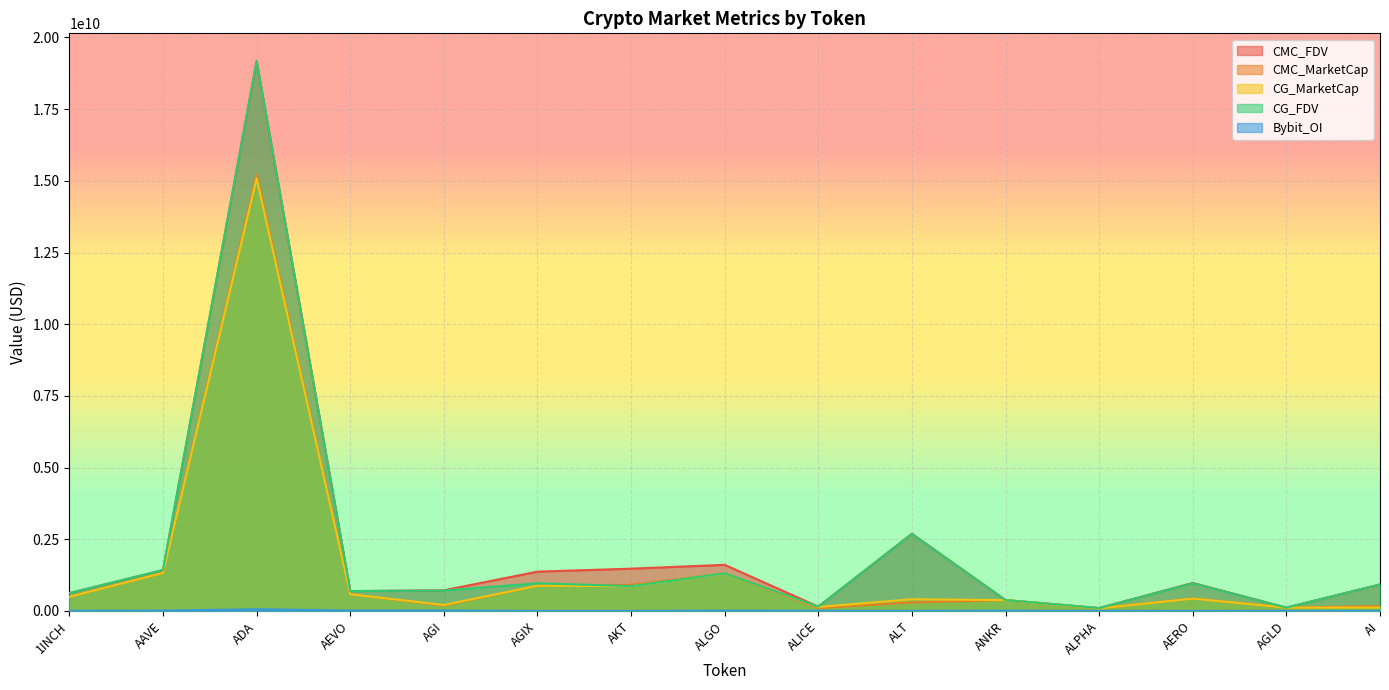

What position from the left is ALICE?

9